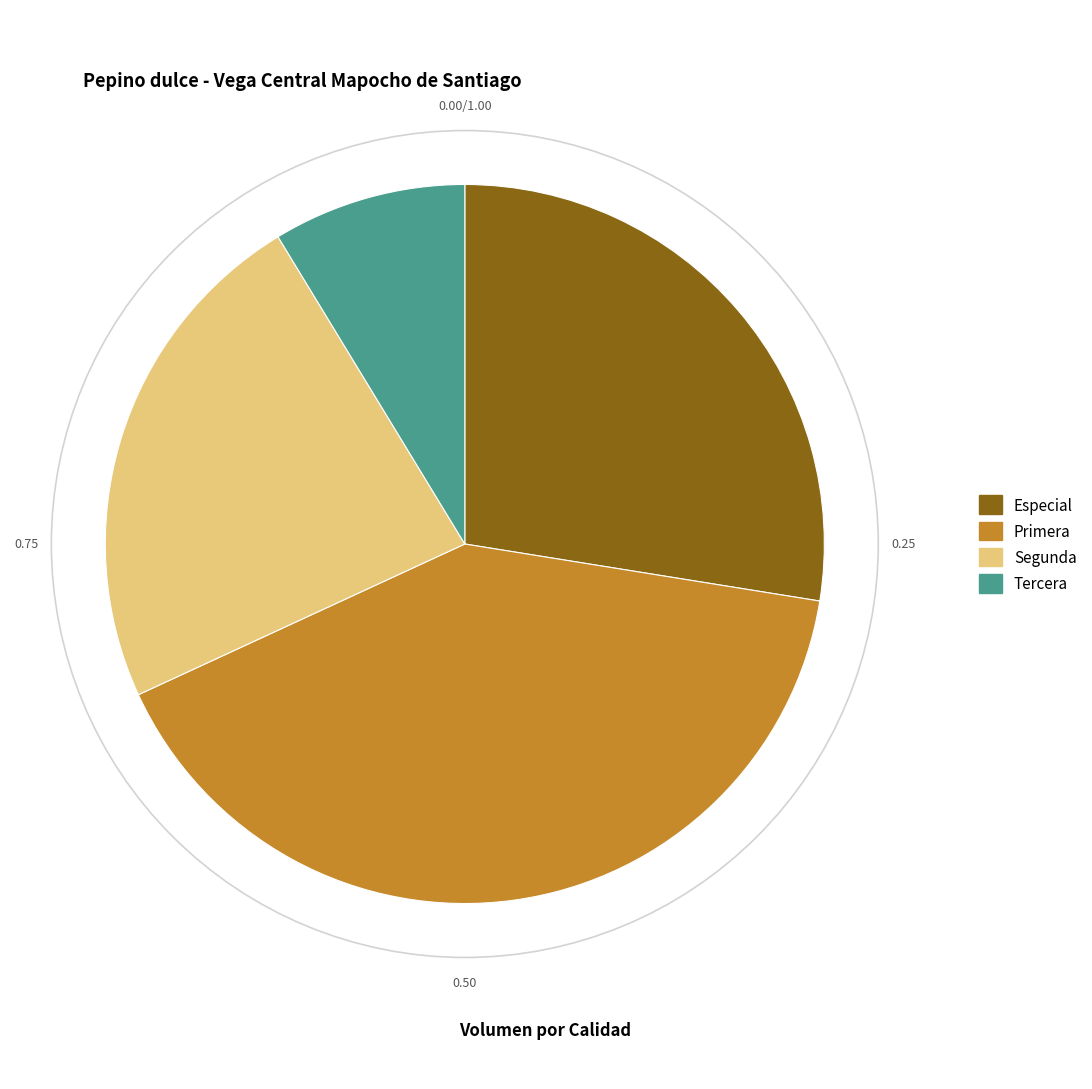

Rank the categories by value from highest to lowest.

Primera, Especial, Segunda, Tercera